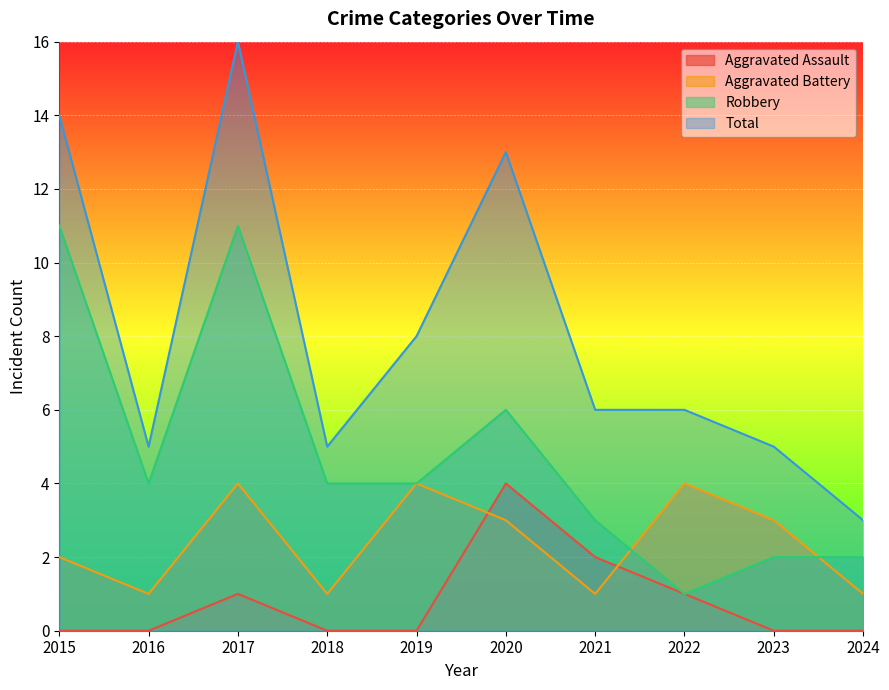

At which category is the sum across all series the highest?

2017